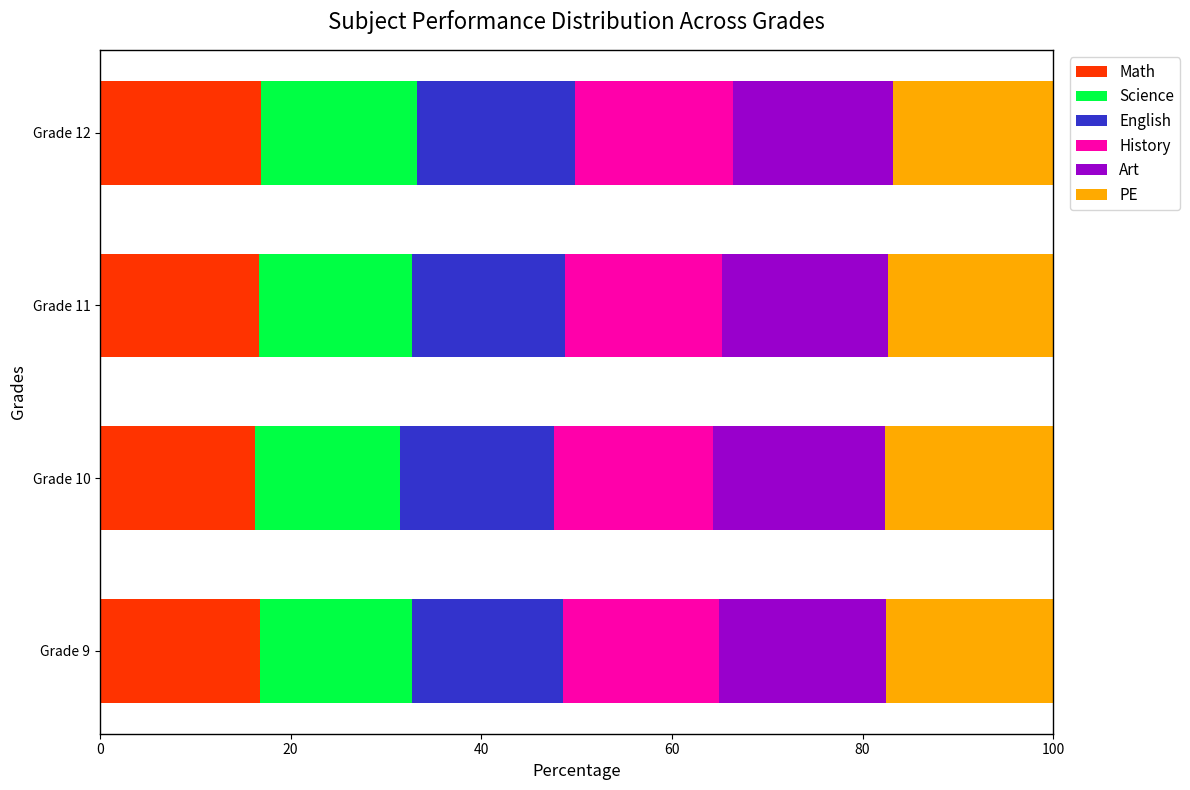

The Math series shows 22.8 at Grade 10. True or false?

False